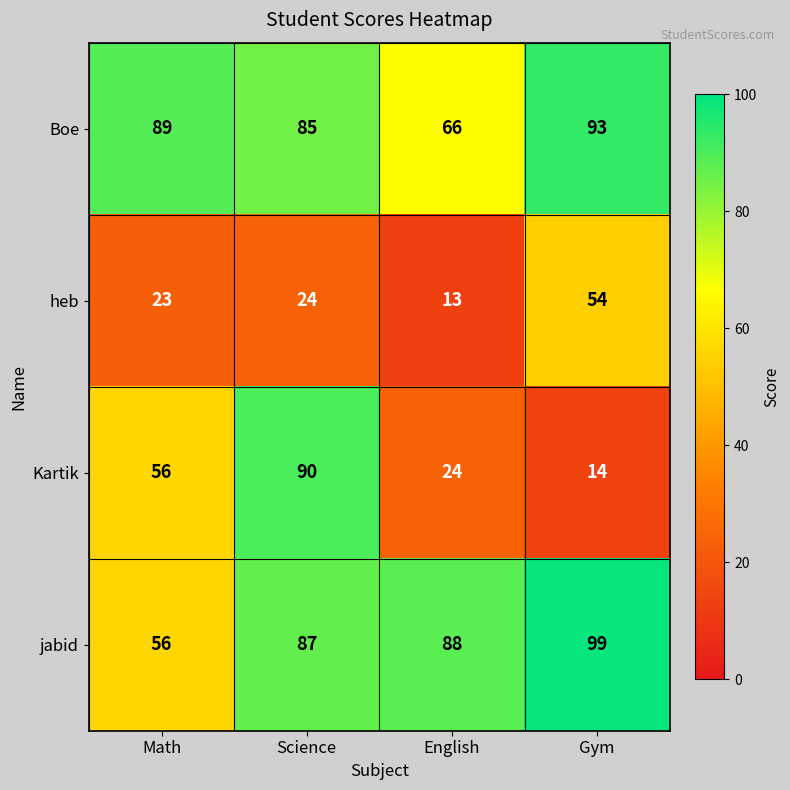

Reading left to right, transcribe all the data shown in this chart.

Boe: Math=89	Science=85	English=66	Gym=93
heb: Math=23	Science=24	English=13	Gym=54
Kartik: Math=56	Science=90	English=24	Gym=14
jabid: Math=56	Science=87	English=88	Gym=99